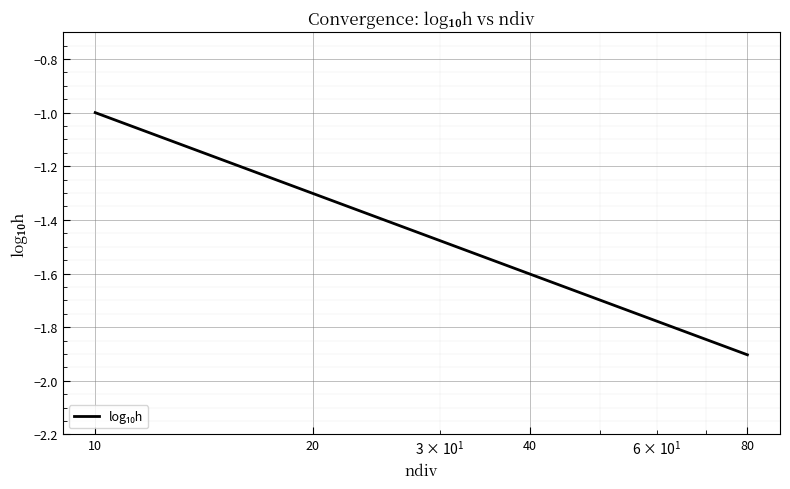

What is the greatest value displayed?

-1.0